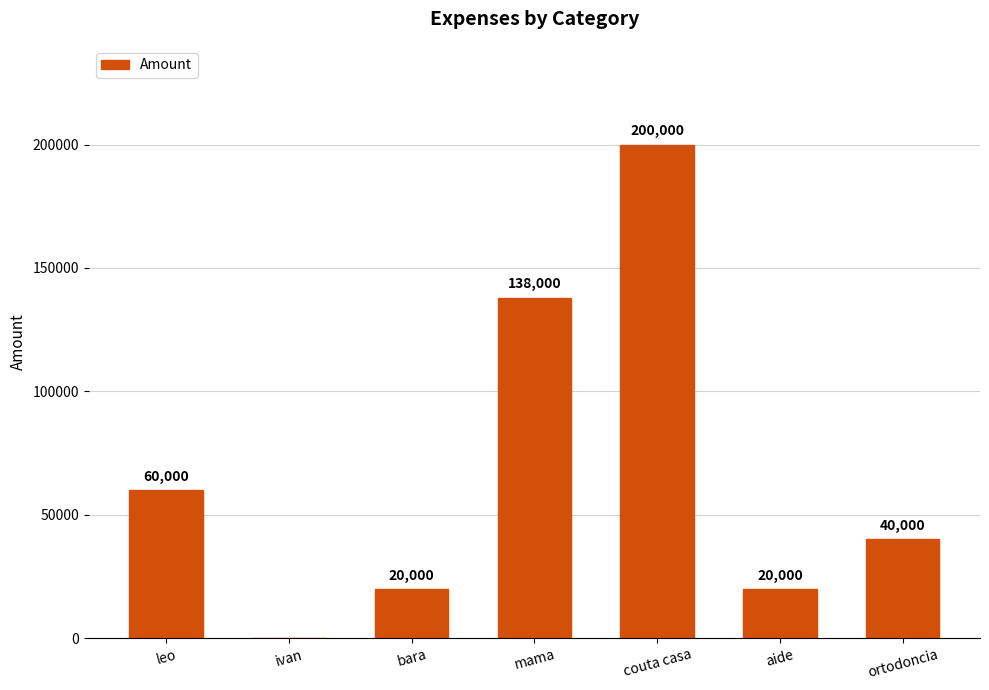

Reading left to right, extract all data points from this chart.

leo=60000	ivan=0	bara=20000	mama=138000	couta casa=200000	aide=20000	ortodoncia=40000